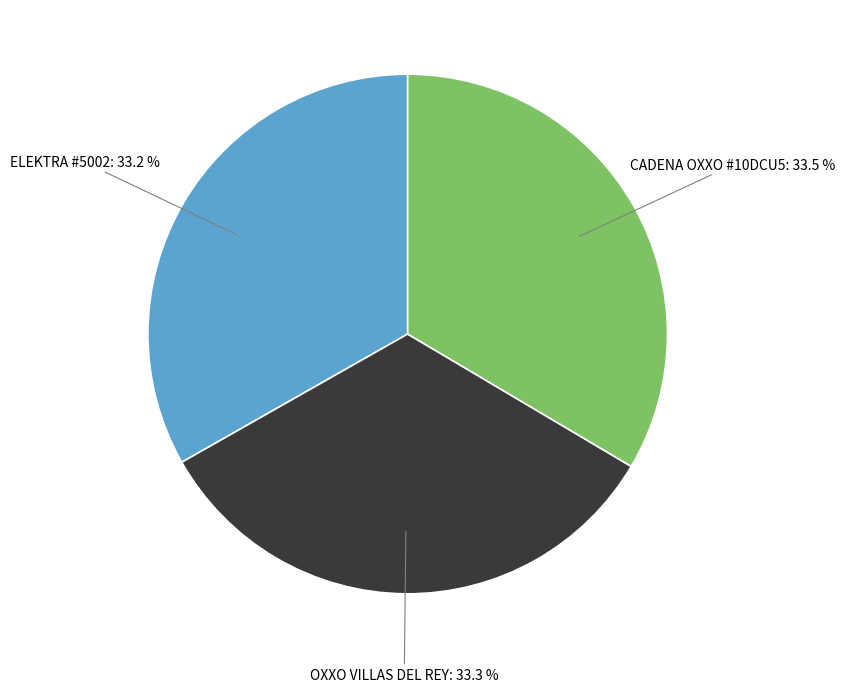

Is there any slice that represents more than half of the pie?

No